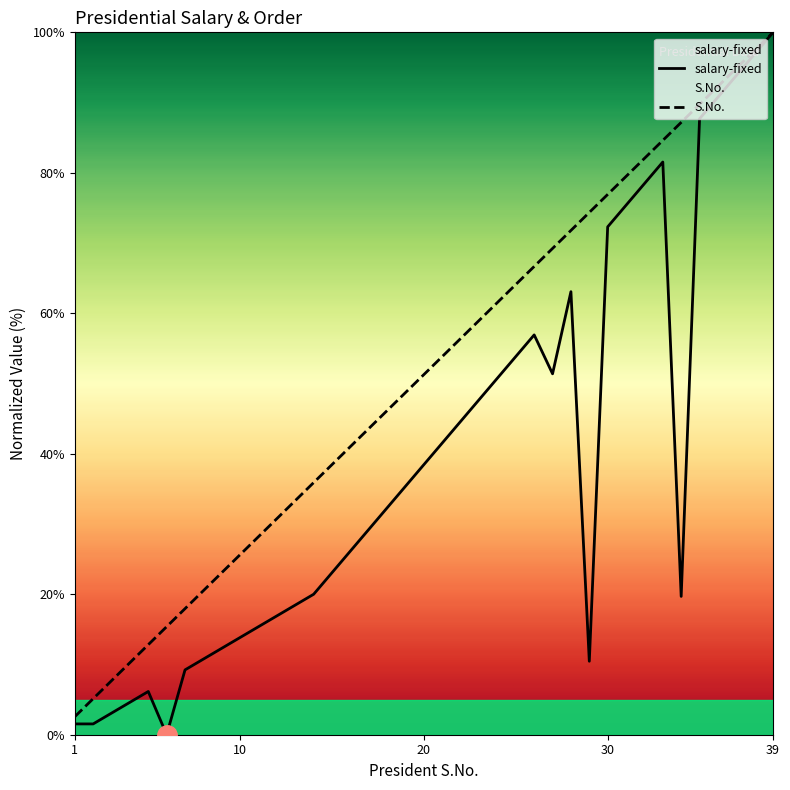

True or false: S.No. has a value of 56.4 at 22.

True